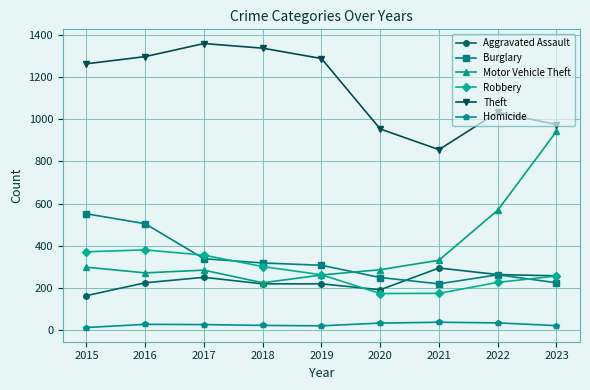

Which series changed the most between 2018 and 2020?

Theft